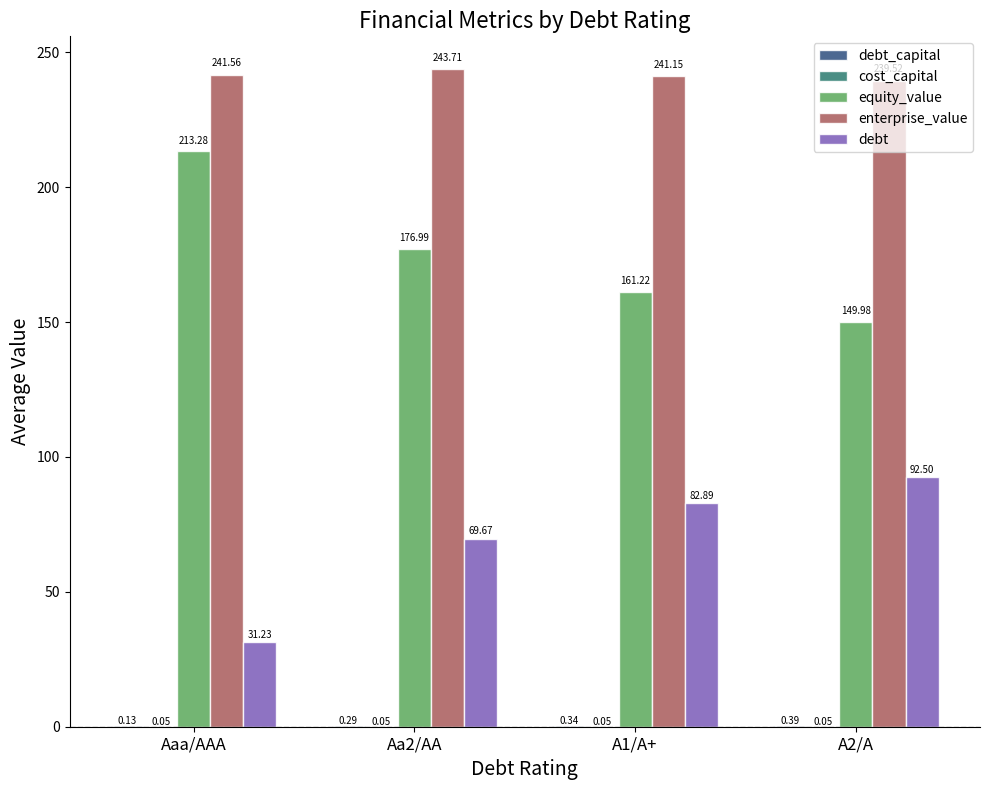

Between Aaa/AAA and A1/A+, which series saw the biggest shift?

equity_value